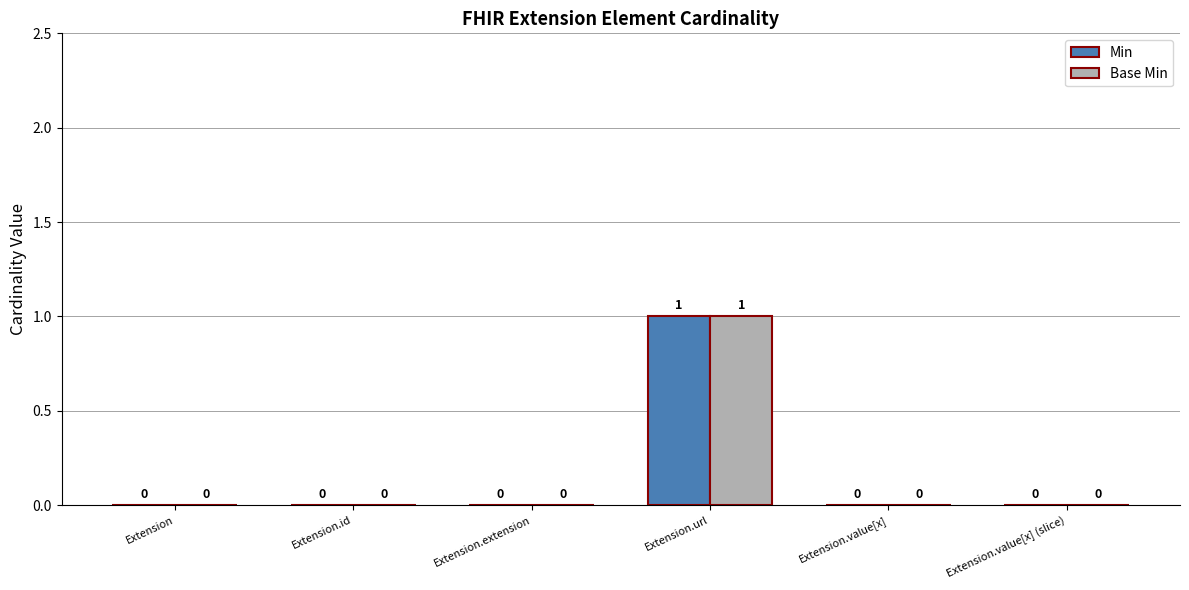

At which category is the sum across all series the highest?

Extension.url